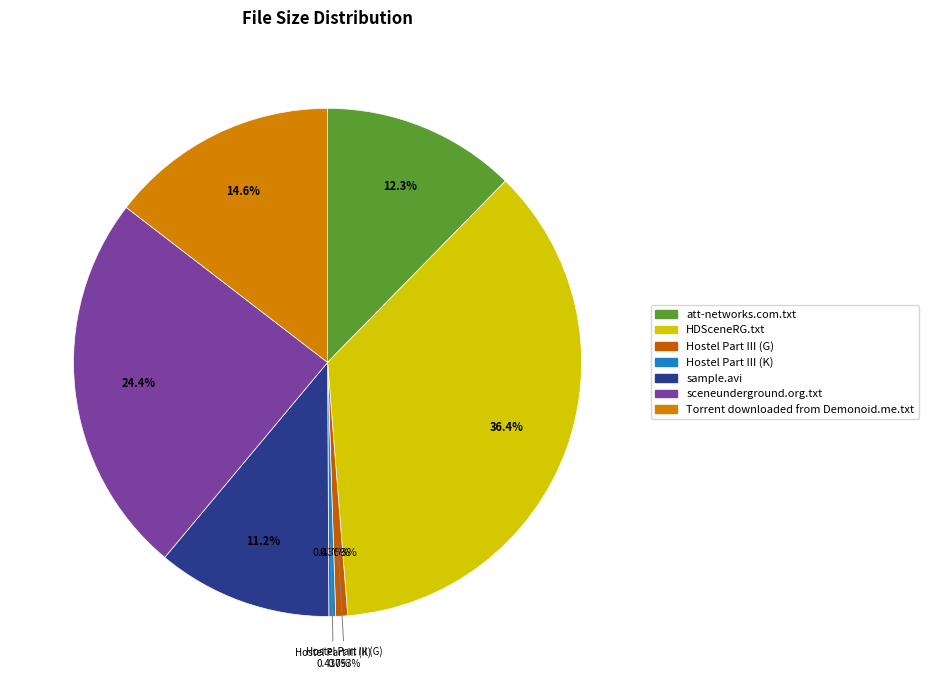

How many segments does this pie chart have?

7